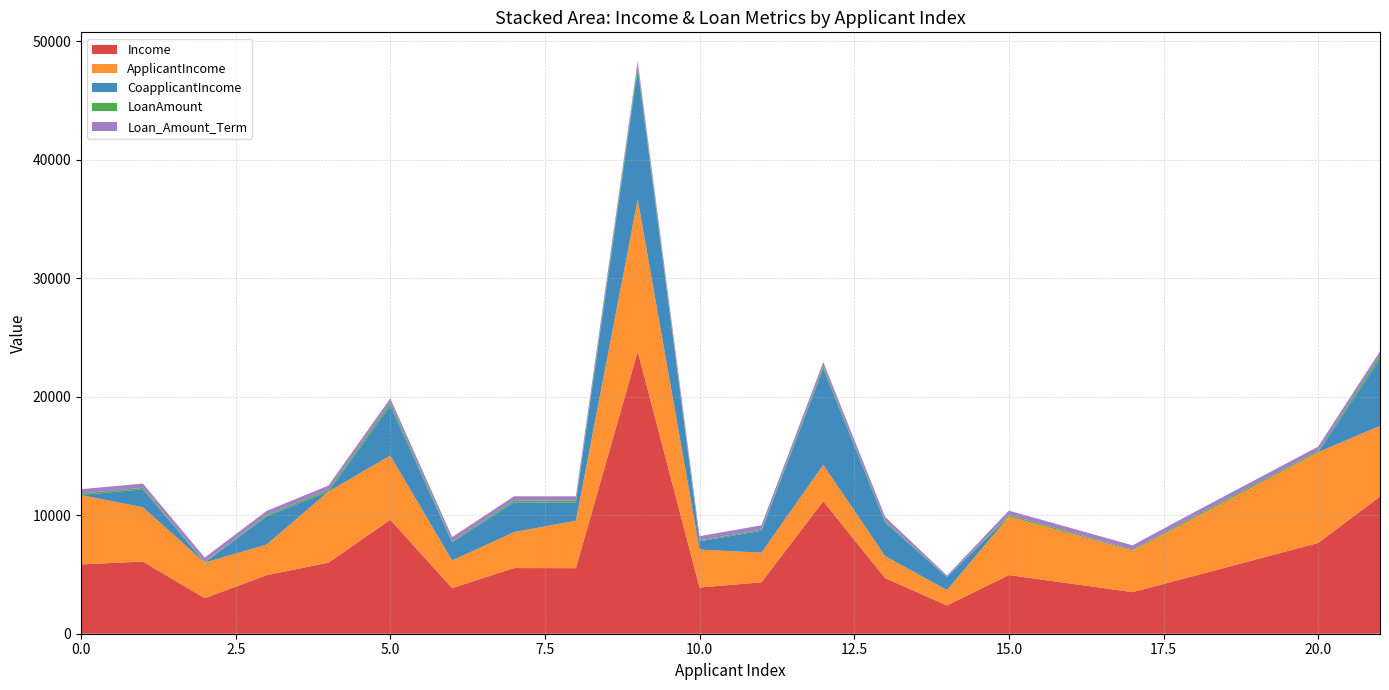

Reading left to right, transcribe all the data shown in this chart.

Income: 5849	6091	3000	4941	6000	9613	3849	5540	5532	23809	3900	4340	11179	4693	2385	4950	3510	4887	7660	11580
ApplicantIncome: 5849	4583	3000	2583	6000	5417	2333	3036	4006	12841	3200	2500	3073	1853	1299	4950	3510	4887	7660	5955
CoapplicantIncome: 0	1508	0	2358	0	4196	1516	2504	1526	10968	700	1840	8106	2840	1086	0	0	0	0	5625
LoanAmount: 137	128	66	120	141	267	95	158	168	349	70	109	200	114	17	125	76	133	104	315
Loan_Amount_Term: 360	360	360	360	360	360	360	360	360	360	360	360	360	360	120	360	360	360	360	360